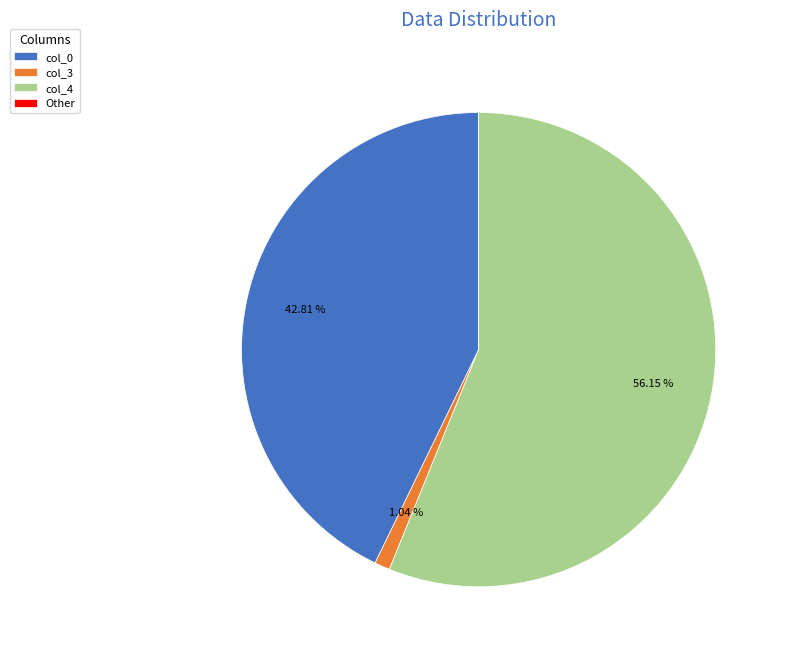

Between col_4 and col_0, which is larger?

col_4